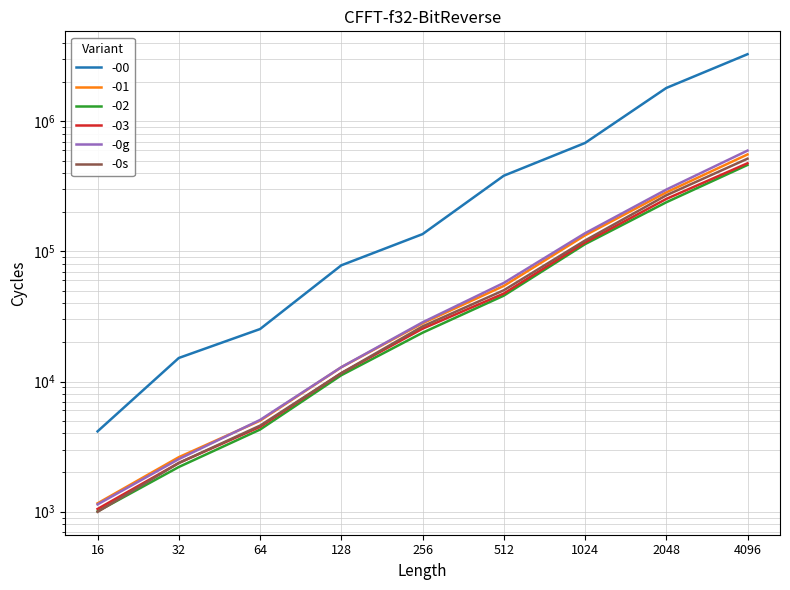

Reading left to right, what are all the values shown in this chart?

-0g: 1136	2534	5067	12896	28509	57297	138016	298877	596296
-0s: 996	2365	4582	11603	26536	50315	121372	270235	516620